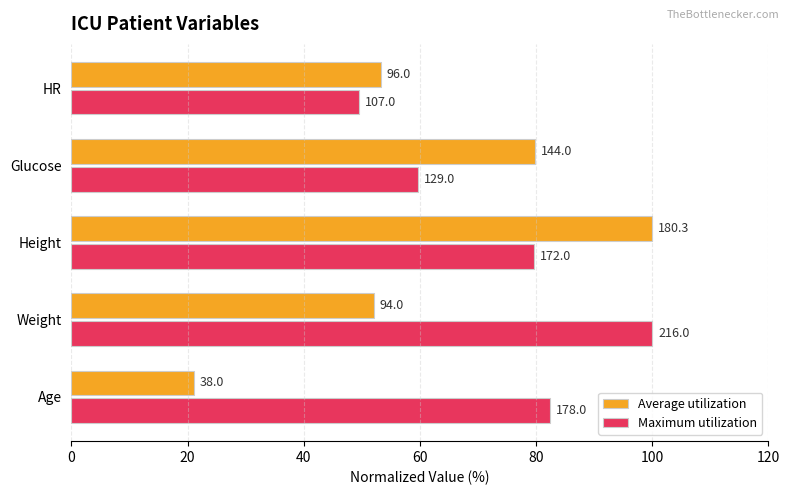

What are all the series names shown in the legend?

Average utilization, Maximum utilization